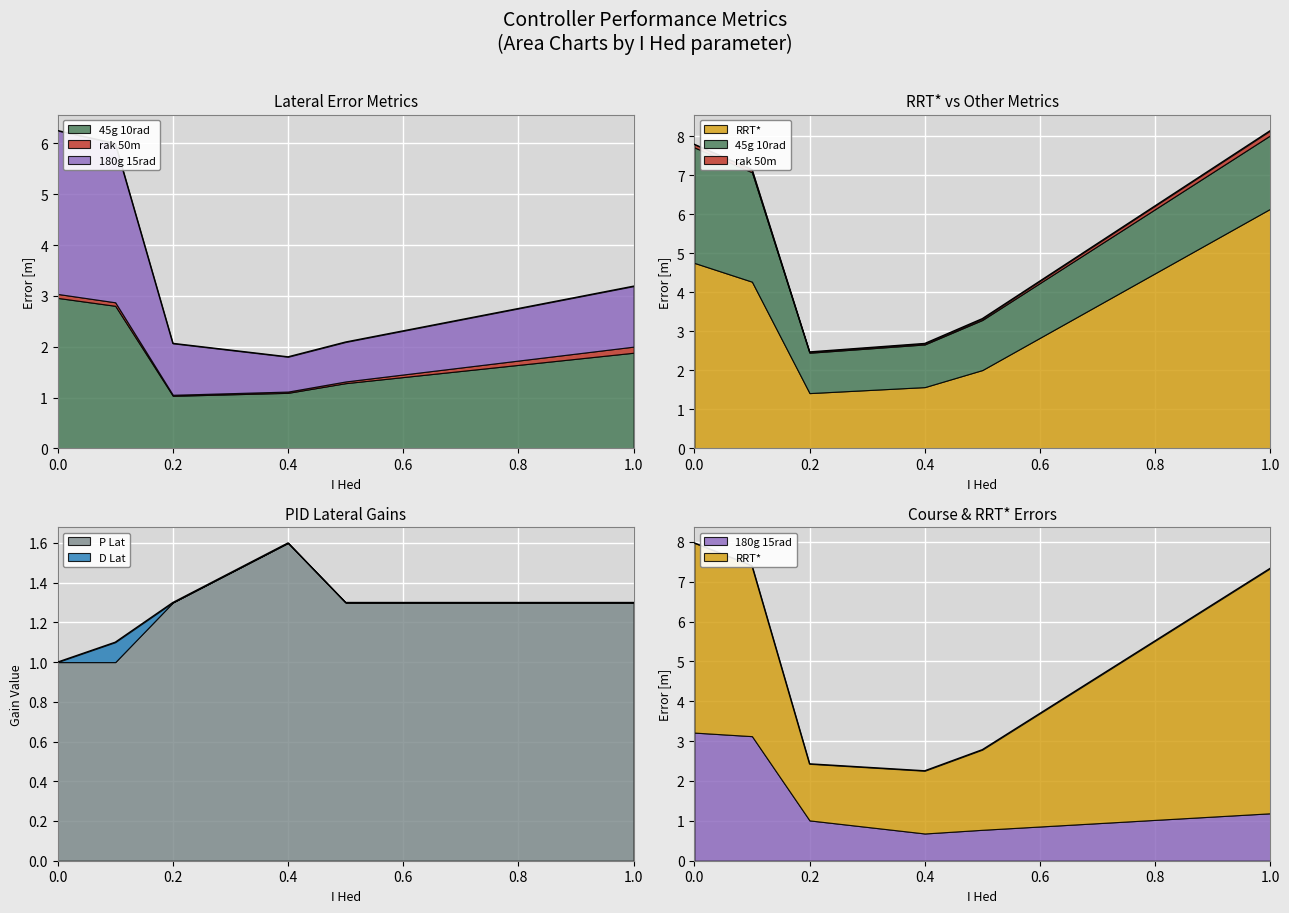

What is the sum of all rak 50m values?

0.3